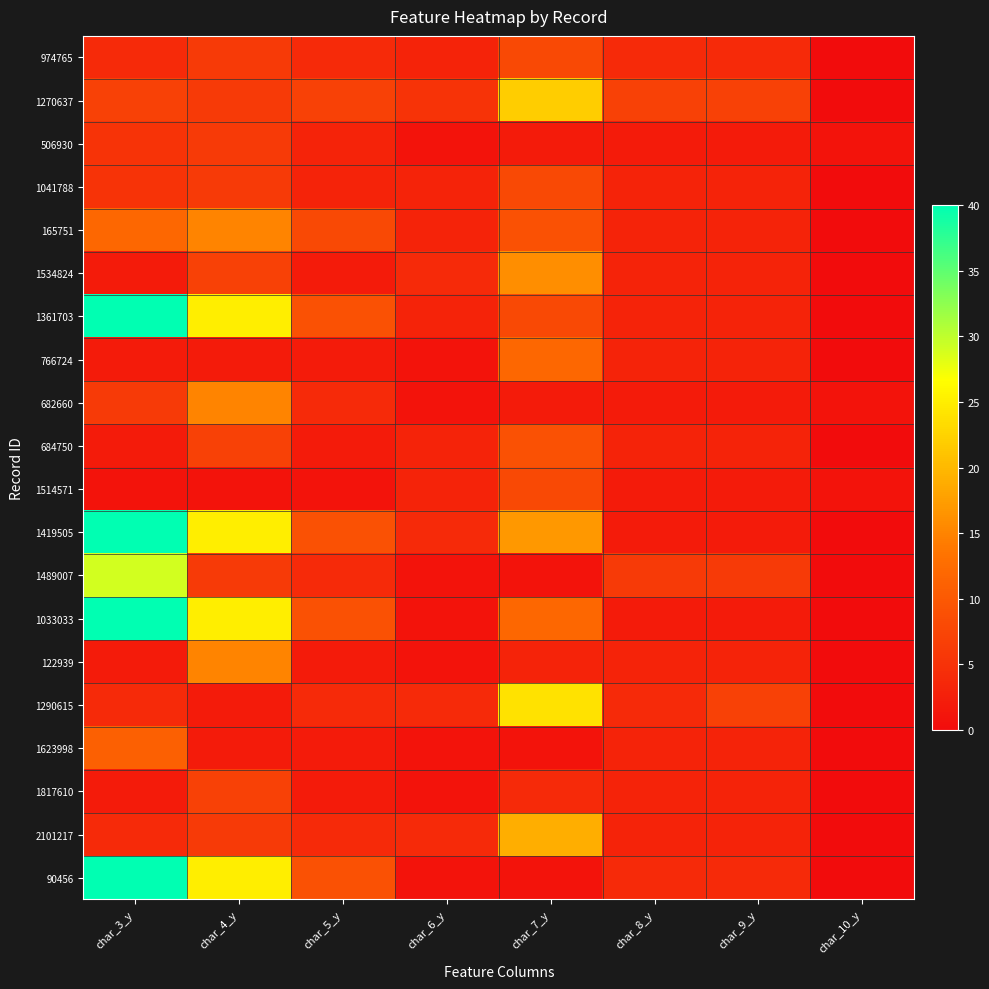

Reading left to right, transcribe all the data shown in this chart.

974765: char_3_y=4	char_4_y=6	char_5_y=4	char_6_y=3	char_7_y=8	char_8_y=4	char_9_y=4	char_10_y=0
1270637: char_3_y=7	char_4_y=6	char_5_y=7	char_6_y=5	char_7_y=22	char_8_y=7	char_9_y=7	char_10_y=0
506930: char_3_y=5	char_4_y=6	char_5_y=3	char_6_y=1	char_7_y=2	char_8_y=2	char_9_y=2	char_10_y=1
1041788: char_3_y=5	char_4_y=6	char_5_y=3	char_6_y=3	char_7_y=8	char_8_y=3	char_9_y=3	char_10_y=0
165751: char_3_y=12	char_4_y=15	char_5_y=8	char_6_y=3	char_7_y=9	char_8_y=3	char_9_y=3	char_10_y=0
1534824: char_3_y=2	char_4_y=7	char_5_y=2	char_6_y=4	char_7_y=16	char_8_y=3	char_9_y=3	char_10_y=0
1361703: char_3_y=40	char_4_y=25	char_5_y=9	char_6_y=3	char_7_y=8	char_8_y=3	char_9_y=3	char_10_y=0
766724: char_3_y=2	char_4_y=2	char_5_y=2	char_6_y=1	char_7_y=12	char_8_y=3	char_9_y=3	char_10_y=0
682660: char_3_y=6	char_4_y=15	char_5_y=4	char_6_y=1	char_7_y=2	char_8_y=2	char_9_y=2	char_10_y=1
684750: char_3_y=2	char_4_y=7	char_5_y=2	char_6_y=3	char_7_y=9	char_8_y=3	char_9_y=3	char_10_y=0
1514571: char_3_y=1	char_4_y=1	char_5_y=1	char_6_y=3	char_7_y=8	char_8_y=2	char_9_y=2	char_10_y=1
1419505: char_3_y=40	char_4_y=25	char_5_y=9	char_6_y=4	char_7_y=17	char_8_y=2	char_9_y=2	char_10_y=0
1489007: char_3_y=29	char_4_y=6	char_5_y=4	char_6_y=1	char_7_y=1	char_8_y=6	char_9_y=6	char_10_y=0
1033033: char_3_y=40	char_4_y=25	char_5_y=9	char_6_y=1	char_7_y=12	char_8_y=2	char_9_y=2	char_10_y=0
122939: char_3_y=2	char_4_y=15	char_5_y=2	char_6_y=1	char_7_y=3	char_8_y=3	char_9_y=3	char_10_y=0
1290615: char_3_y=4	char_4_y=2	char_5_y=4	char_6_y=4	char_7_y=24	char_8_y=4	char_9_y=7	char_10_y=0
1623998: char_3_y=11	char_4_y=2	char_5_y=2	char_6_y=1	char_7_y=1	char_8_y=3	char_9_y=3	char_10_y=0
1817610: char_3_y=2	char_4_y=7	char_5_y=2	char_6_y=1	char_7_y=4	char_8_y=3	char_9_y=3	char_10_y=0
2101217: char_3_y=4	char_4_y=6	char_5_y=4	char_6_y=4	char_7_y=19	char_8_y=3	char_9_y=3	char_10_y=0
90456: char_3_y=40	char_4_y=25	char_5_y=9	char_6_y=1	char_7_y=1	char_8_y=4	char_9_y=4	char_10_y=0